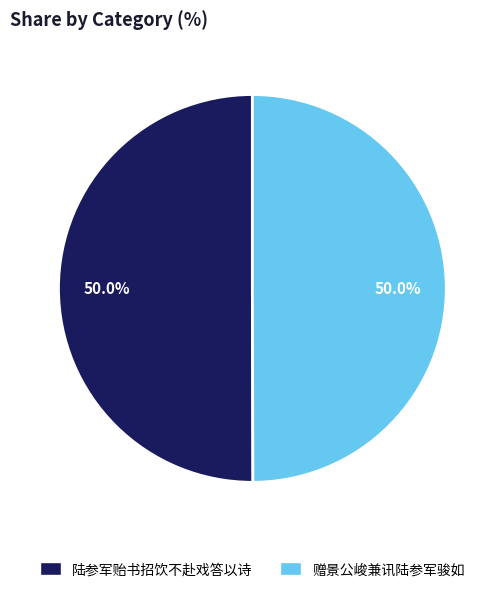

Combined, do 赠景公峻兼讯陆参军骏如 and 陆参军贻书招饮不赴戏答以诗 account for over 50%?

Yes